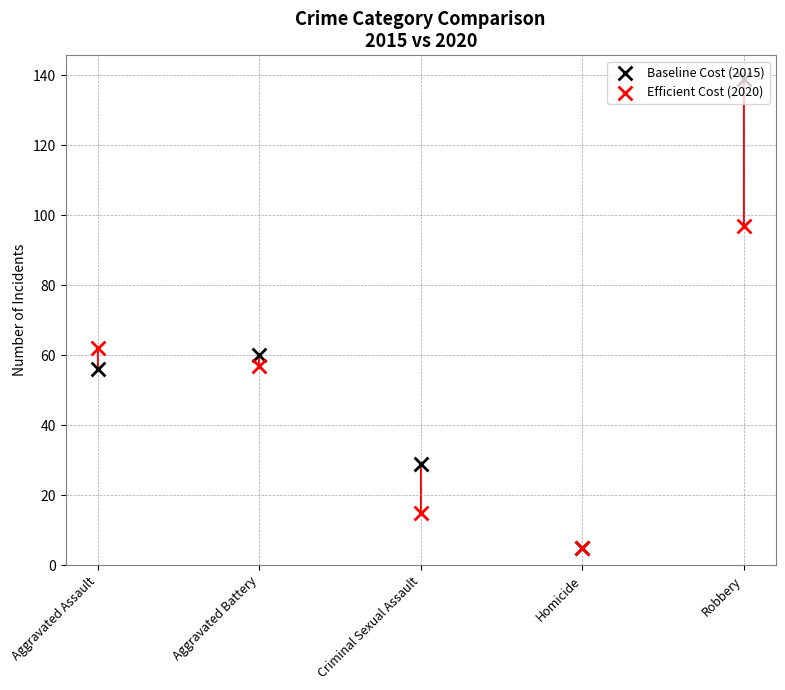

Is the value of Efficient Cost (2020) at Aggravated Assault greater than the value of Baseline Cost (2015) at Robbery?

No